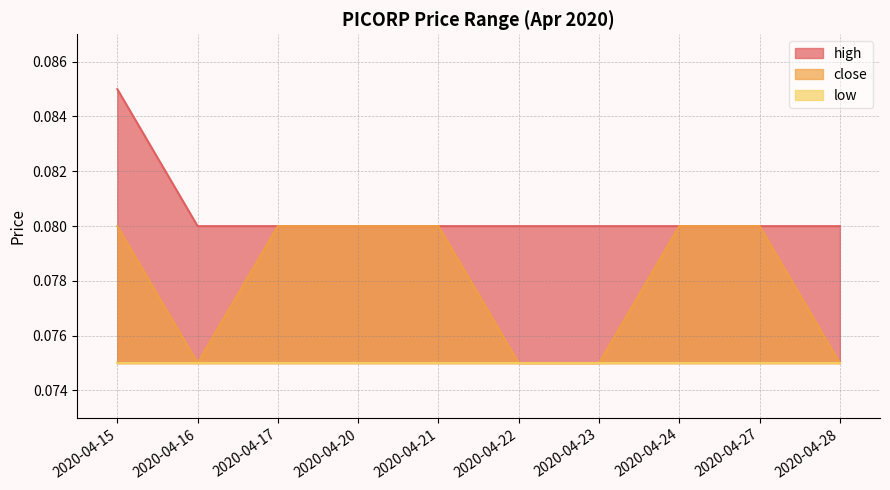

True or false: high and close cross at least once.

False